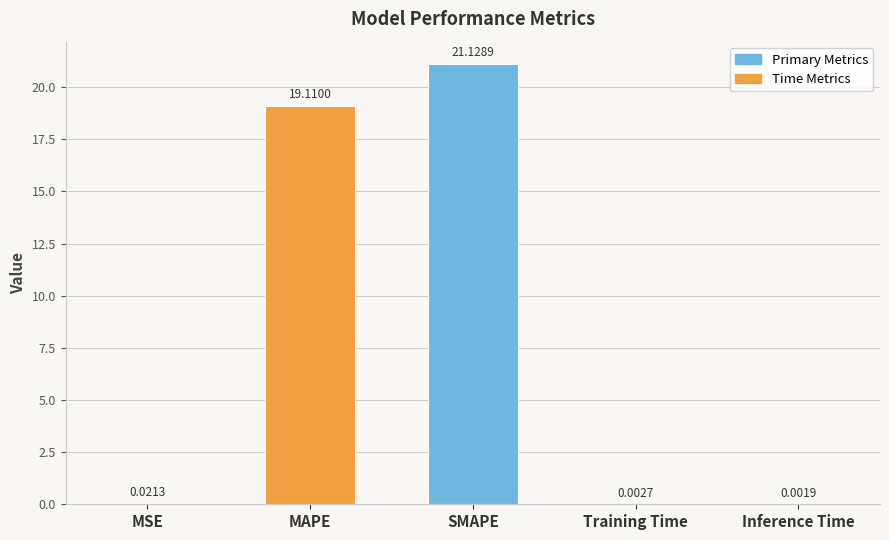

Where is the data nearest to the value 10?

MAPE